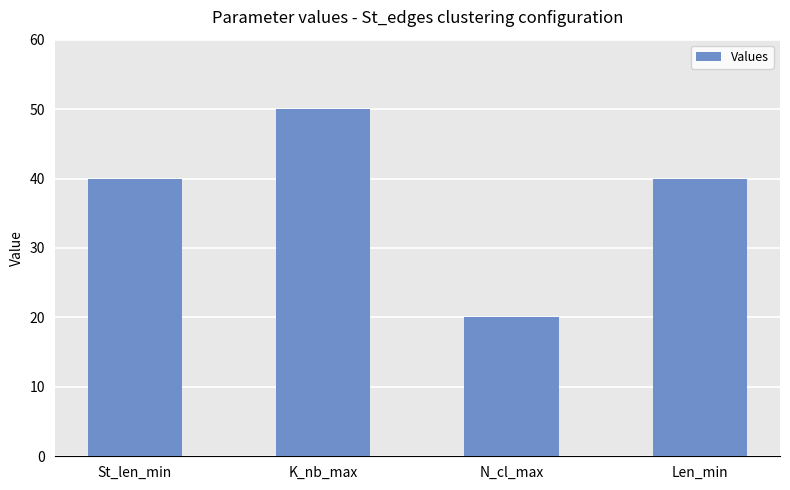

What is the sum of the values at N_cl_max and K_nb_max?

70